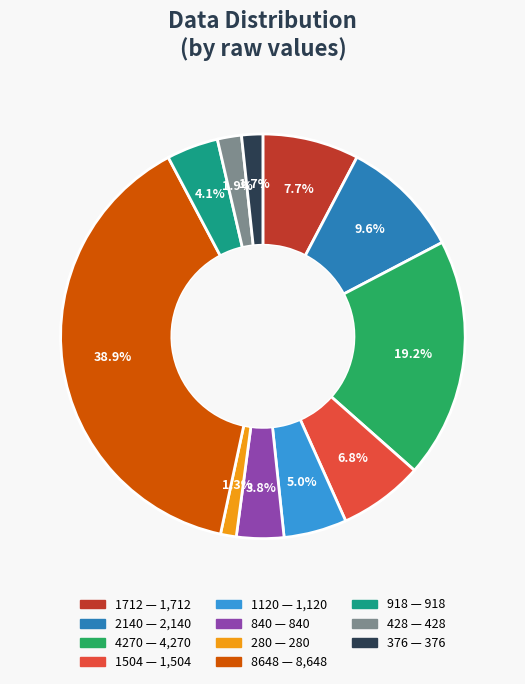

To the nearest percent, what percentage of the pie is 840?

4%